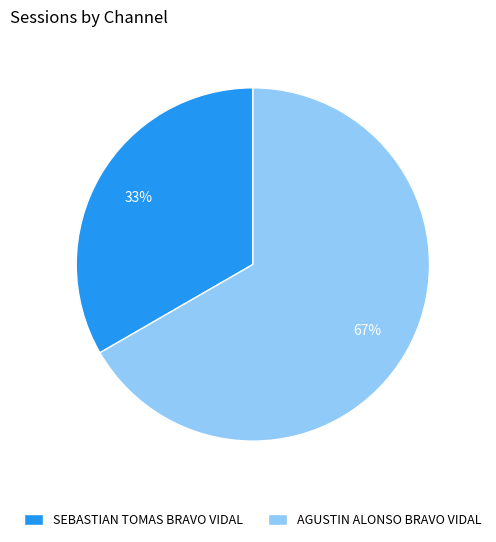

Between AGUSTIN ALONSO BRAVO VIDAL and SEBASTIAN TOMAS BRAVO VIDAL, which is larger?

AGUSTIN ALONSO BRAVO VIDAL